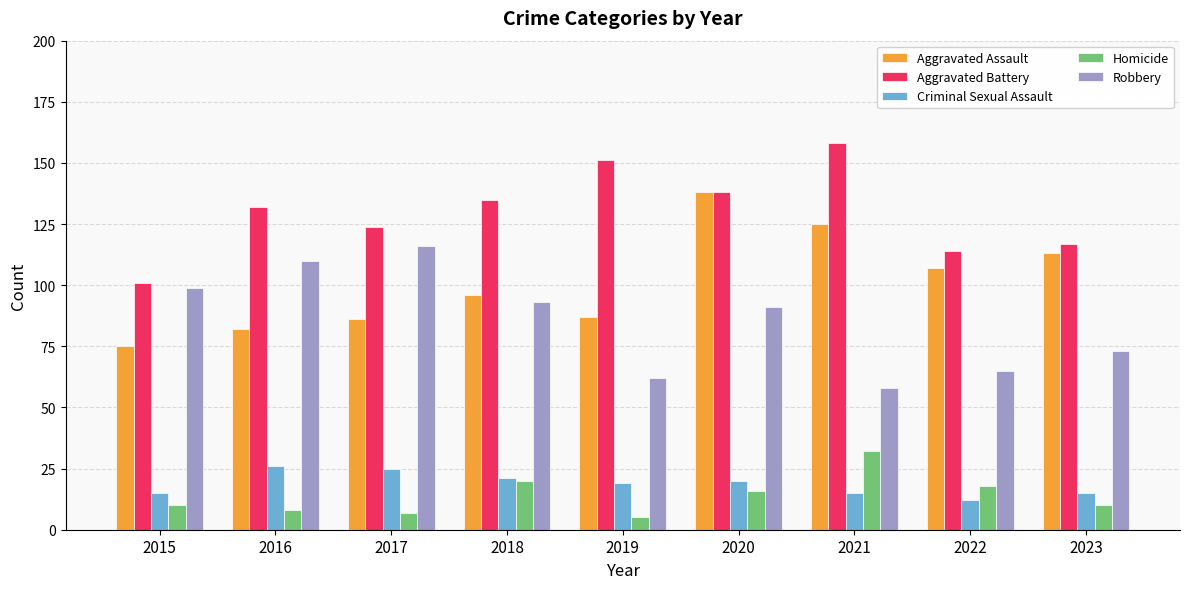

The Homicide series shows 22 at 2020. True or false?

False